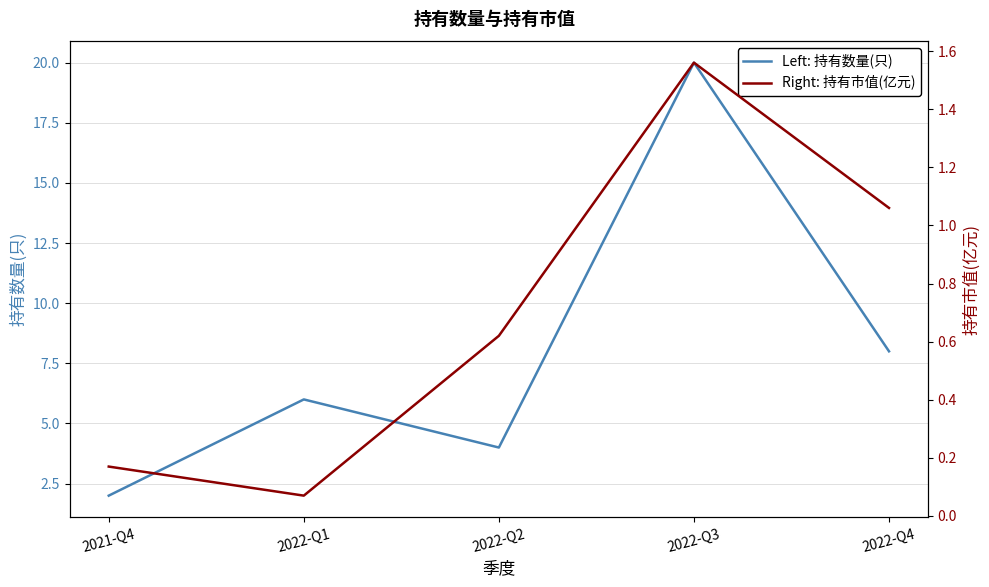

True or false: Left: 持有数量(只) and Right: 持有市值(亿元) cross at least once.

False